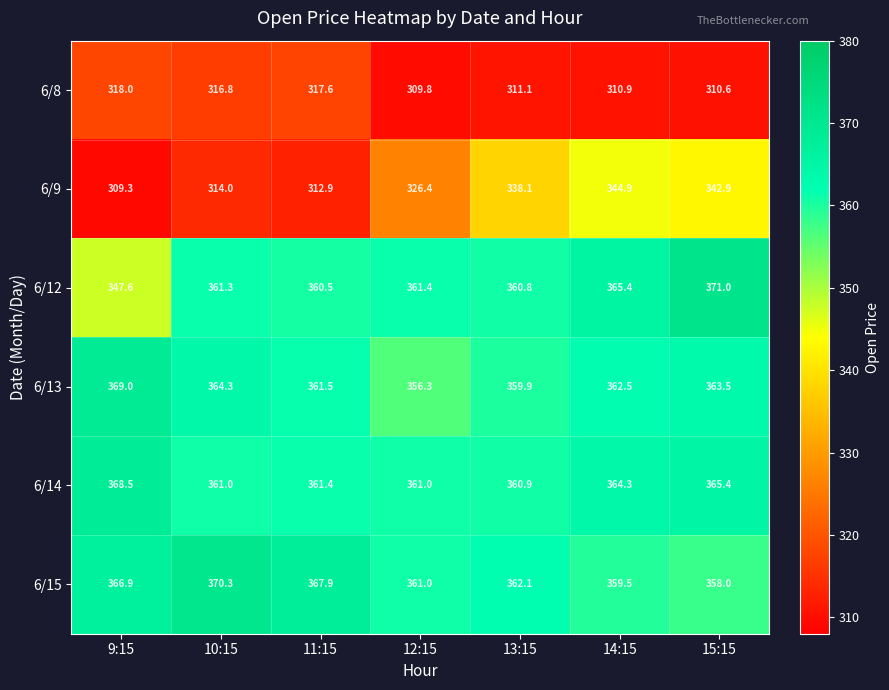

At how many categories does at least one series exceed 351?

7